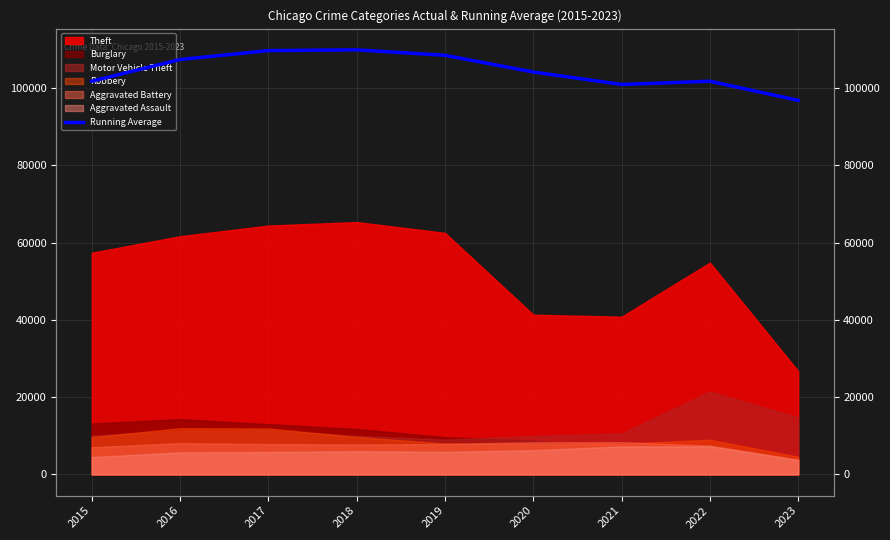

What is the difference between the maximum and second lowest values?

8960.5